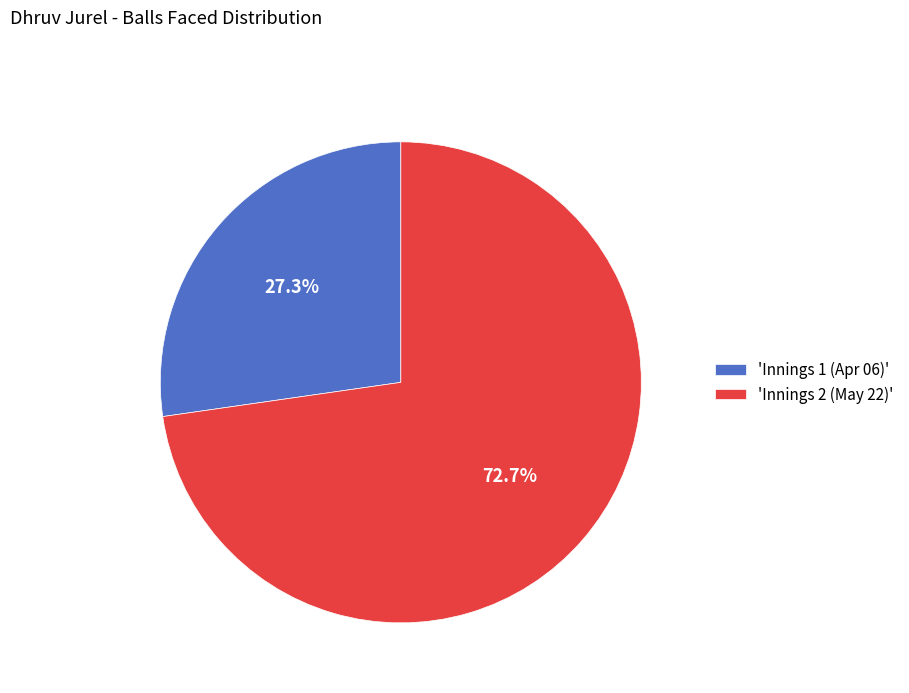

What is the ratio of the value at 'Innings 1 (Apr 06)' to the value at 'Innings 2 (May 22)'?

0.4